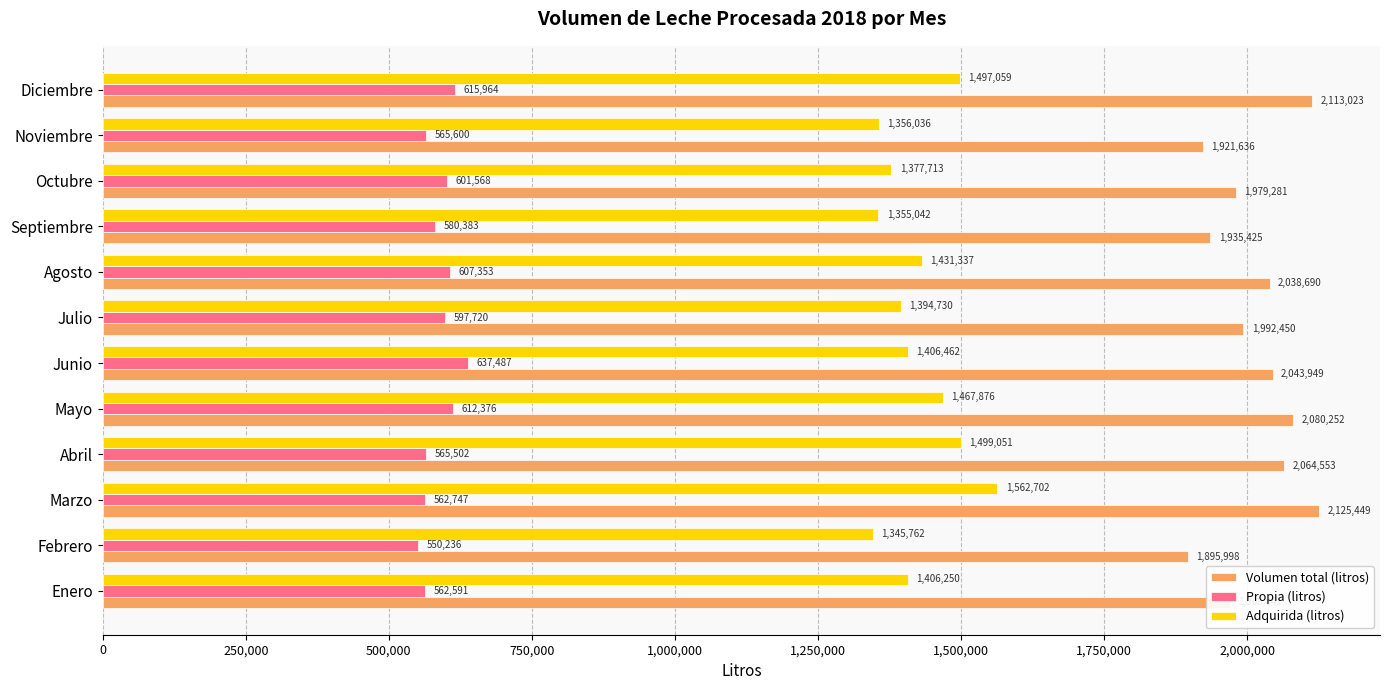

The Volumen total (litros) series shows 2064553 at Abril. True or false?

True